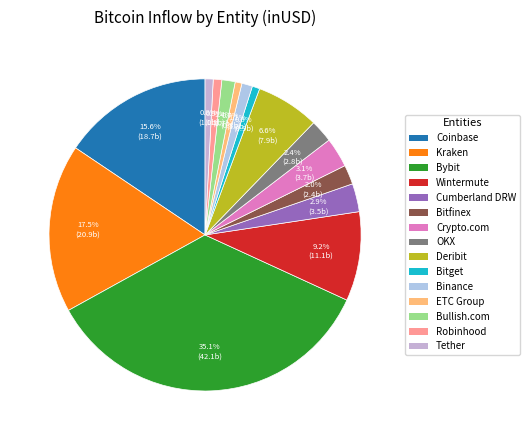

How much of the chart is everything except Kraken?

82.5%